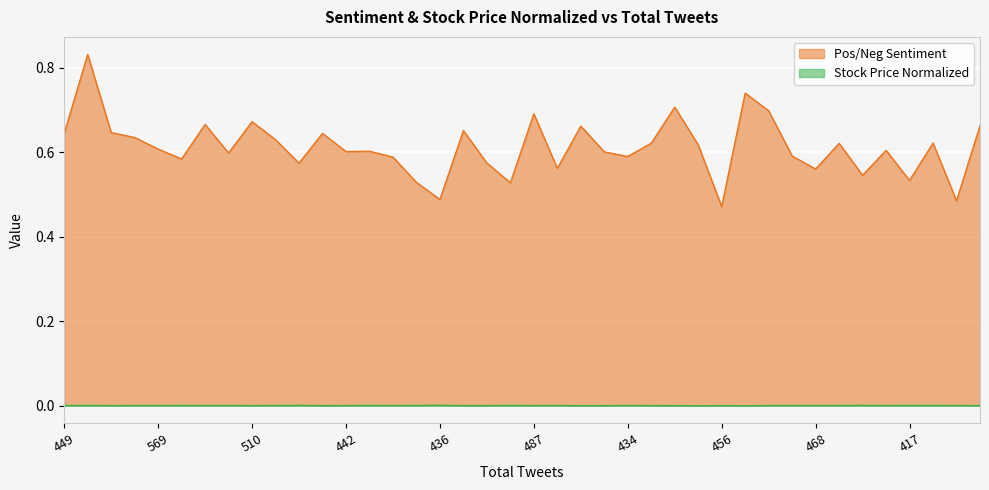

How many lines are shown in the chart?

2